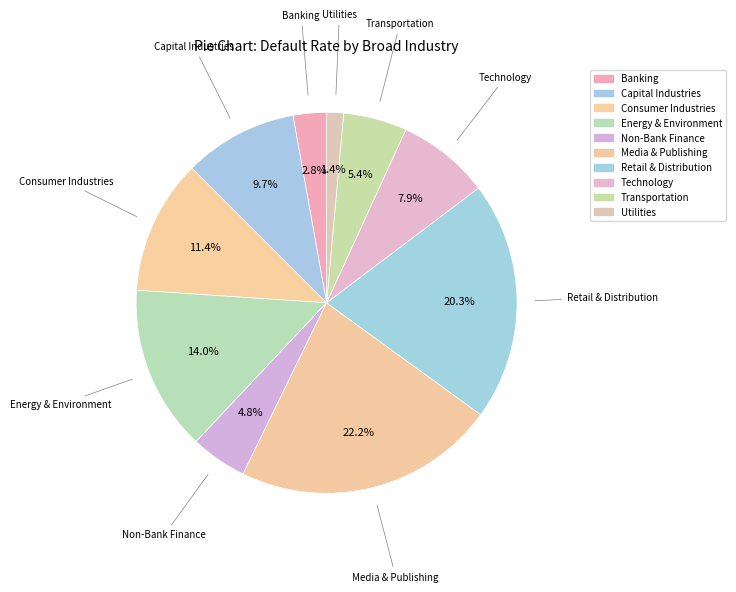

Is Banking the majority of the pie?

No